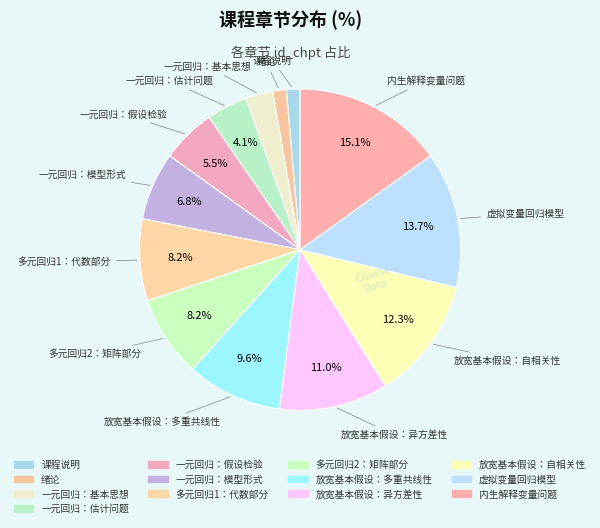

To the nearest percent, what is the difference between the largest and smallest slice percentages?

15%